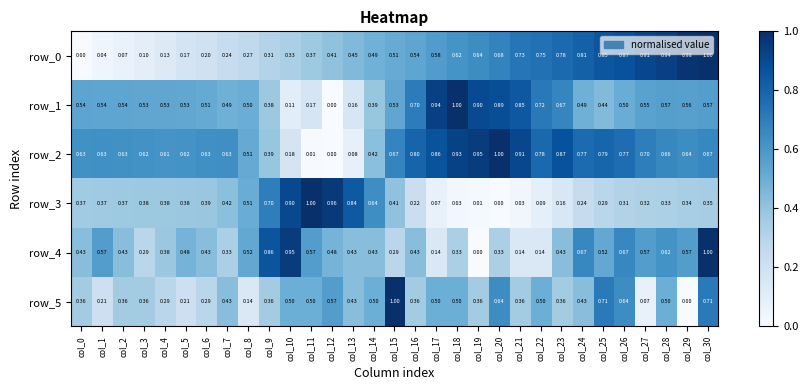

Is the value of row_1 at col_3 greater than the value of row_3 at col_20?

Yes